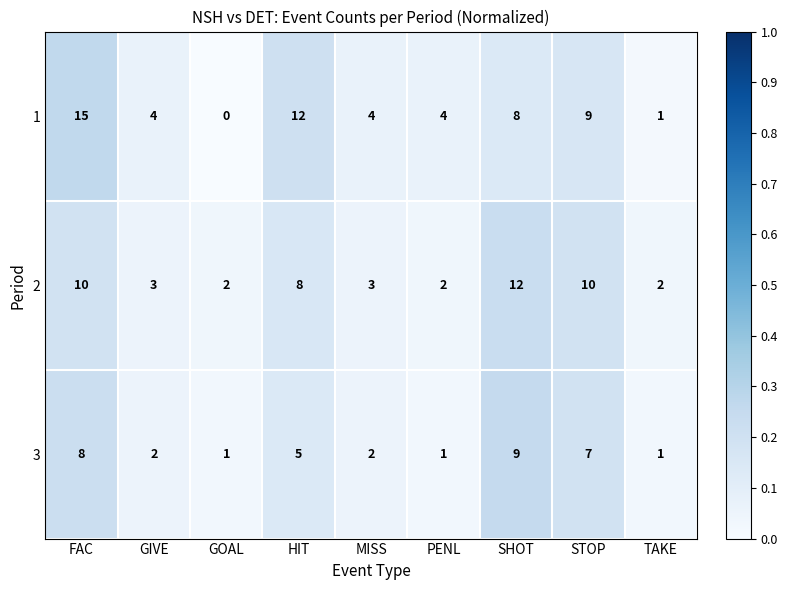

Count the 3 values in the range 1 to 7.

7